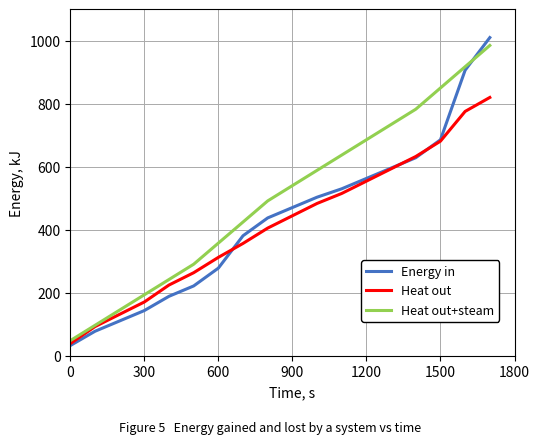

List the series in order of their overall mean, lowest first.

Heat out, Energy in, Heat out+steam